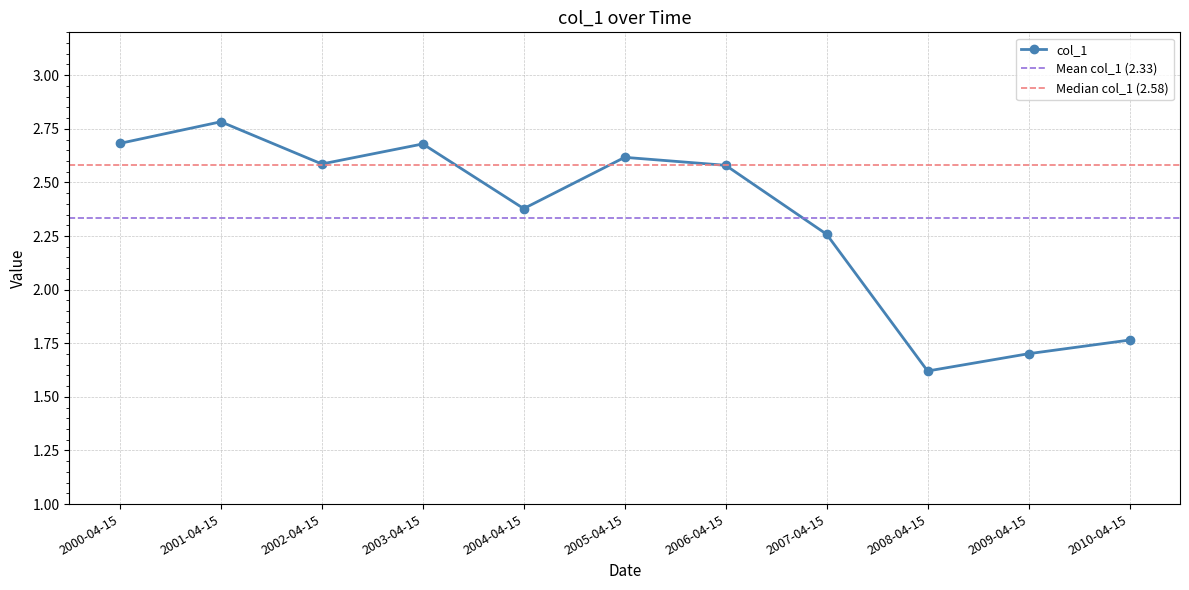

What is the difference between the maximum and second lowest values?

1.1